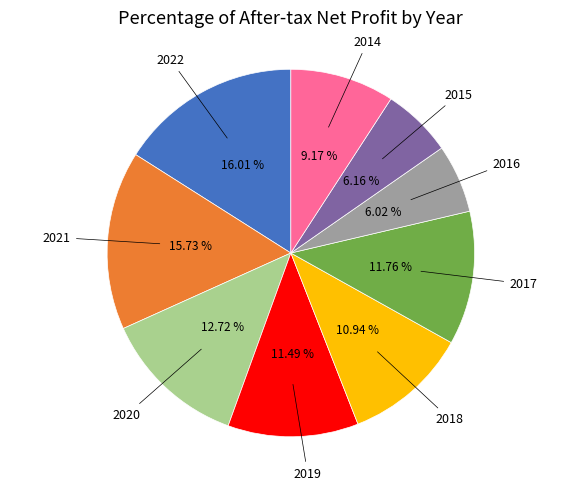

Is there a majority slice in this chart?

No